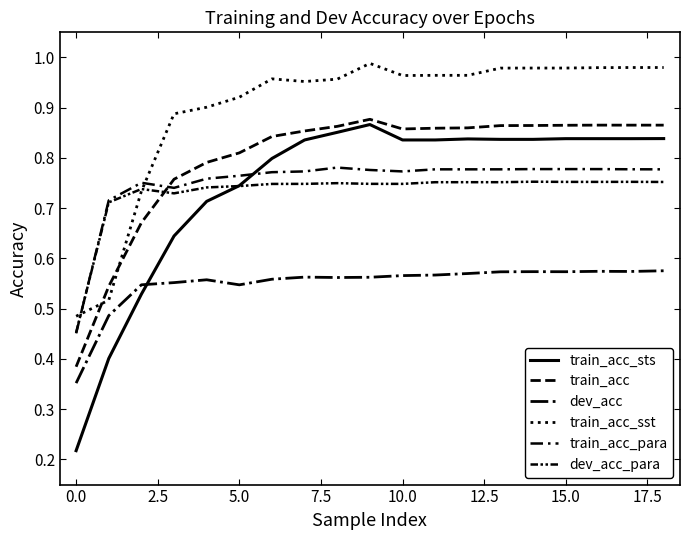

How many intersections are there between train_acc and train_acc_para?

1